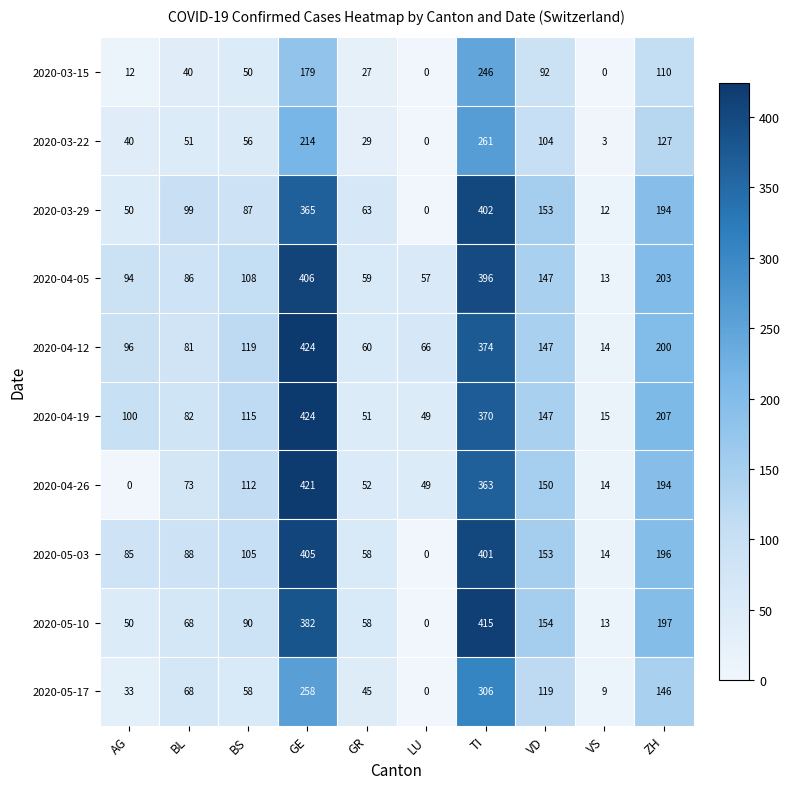

True or false: 2020-04-19 has a value of 3 at VS.

False